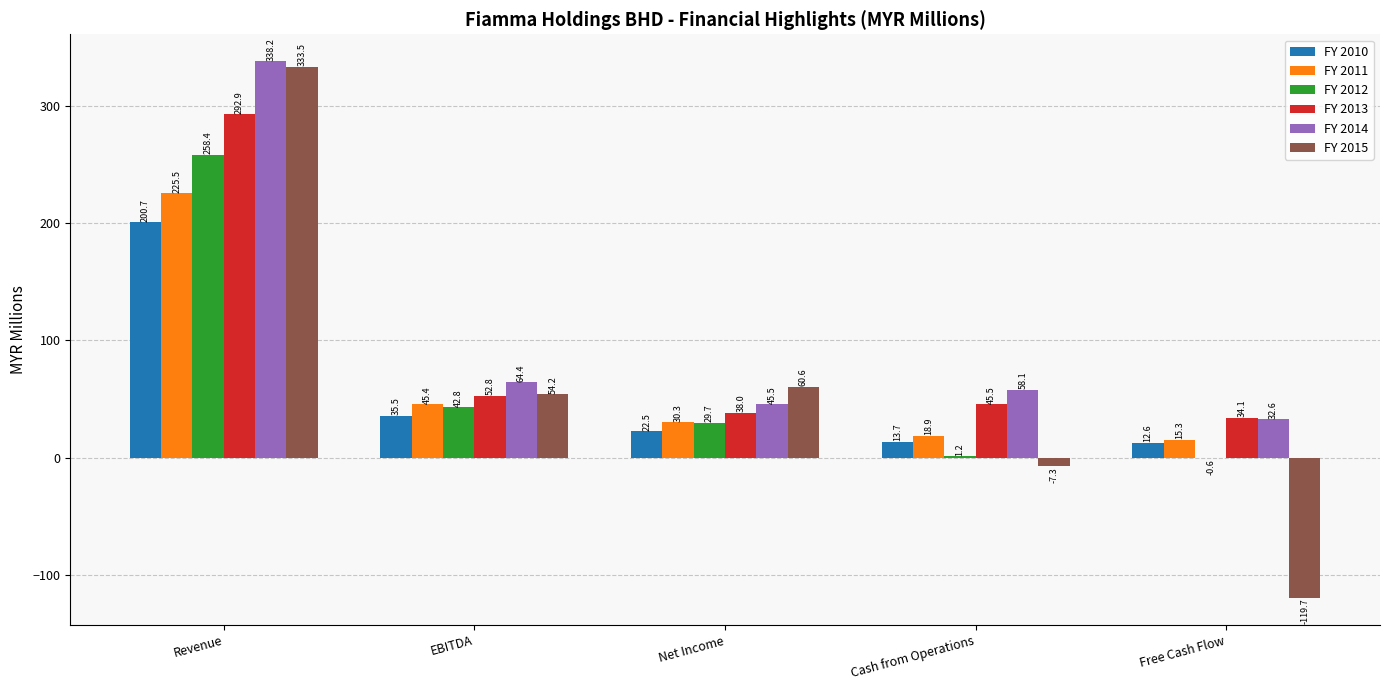

At which label is FY 2015 closest to 106?

Net Income